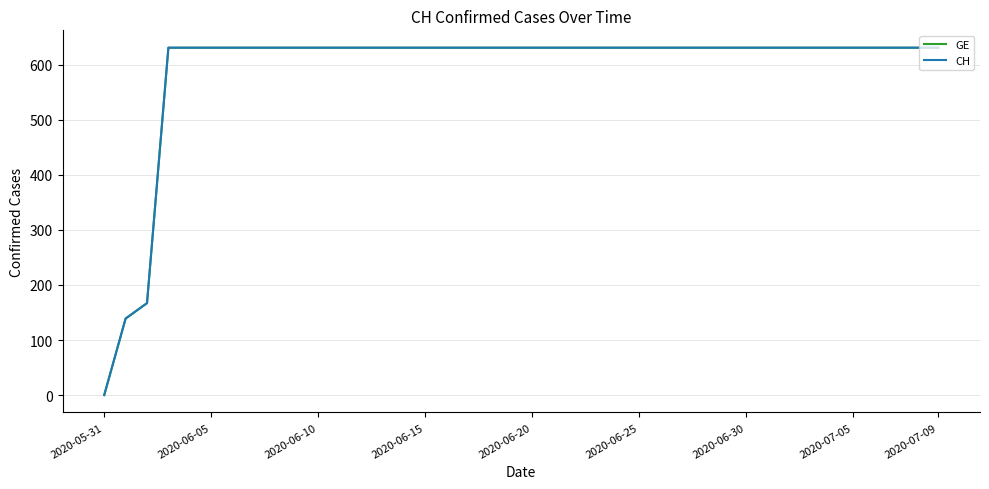

True or false: CH and GE cross at least once.

False